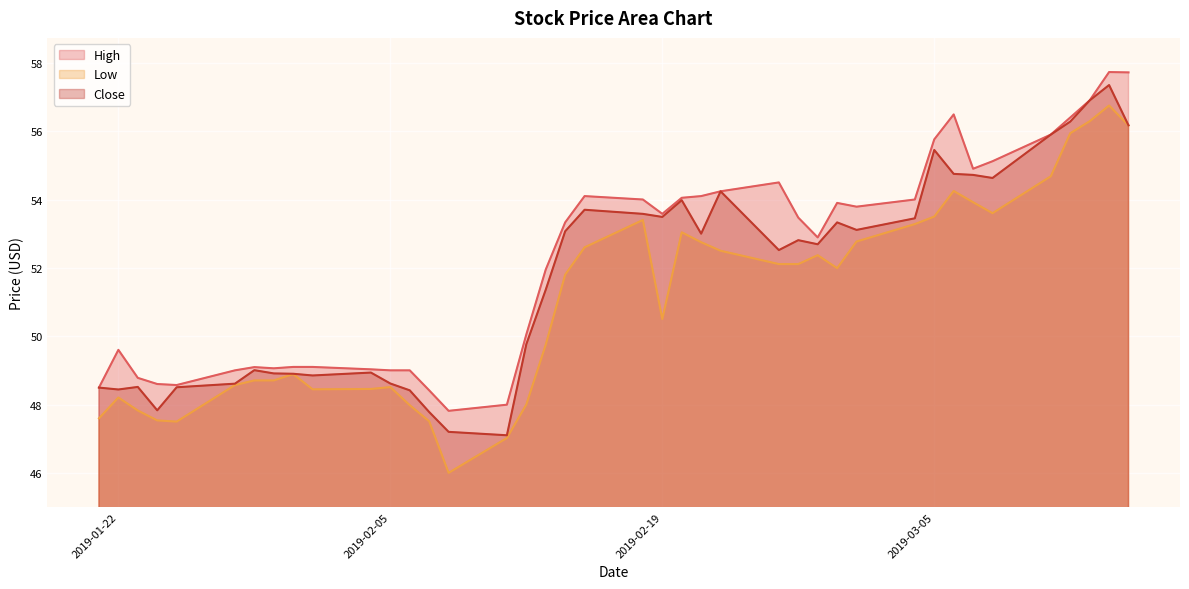

What is the smallest value displayed?

46.0